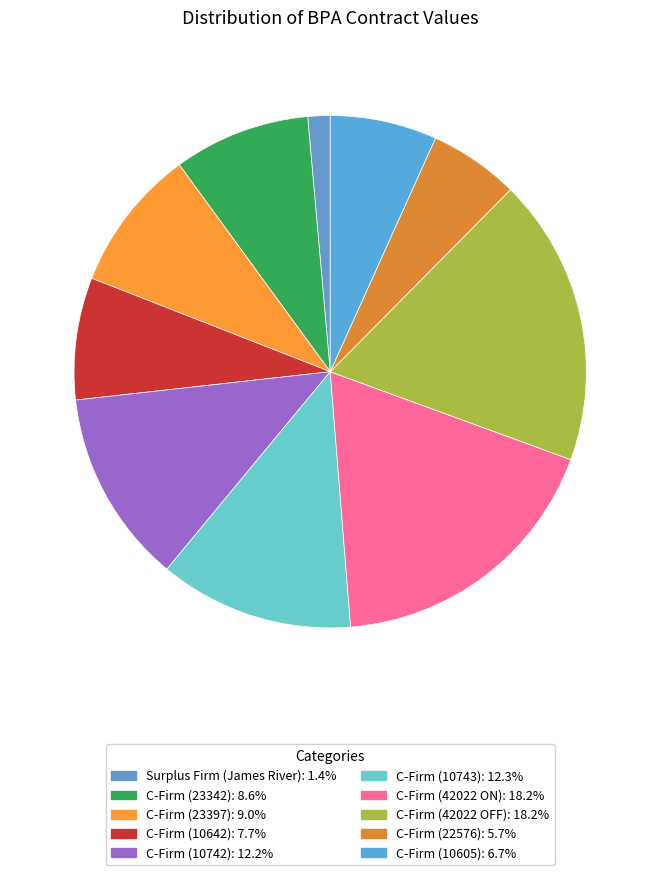

How many slices are in this pie chart?

10